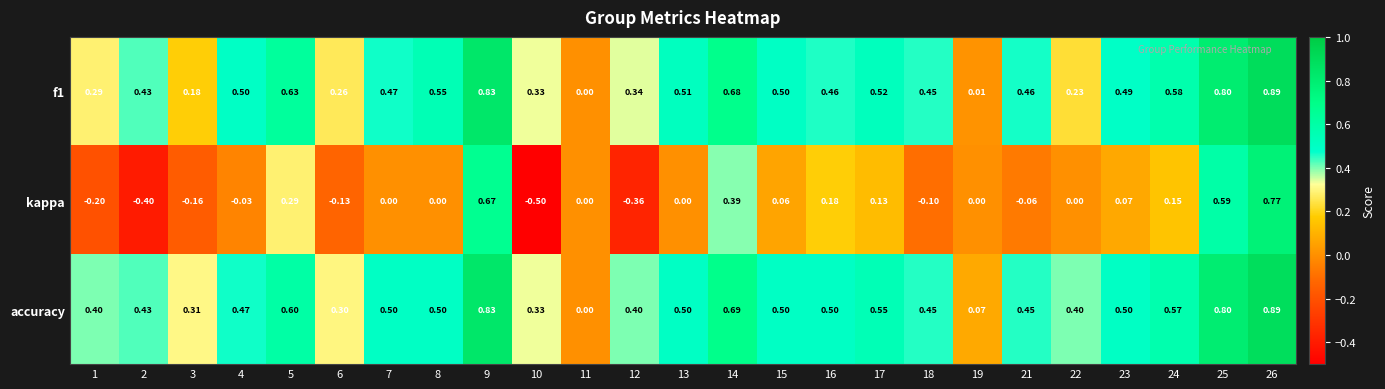

Which series has the largest total across all categories?

accuracy